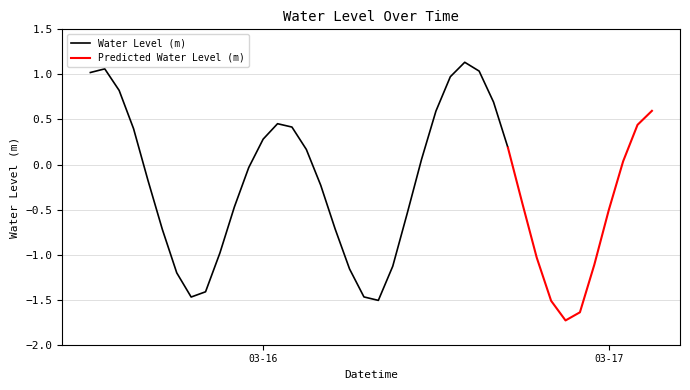

Count the number of categories in the chart.

40